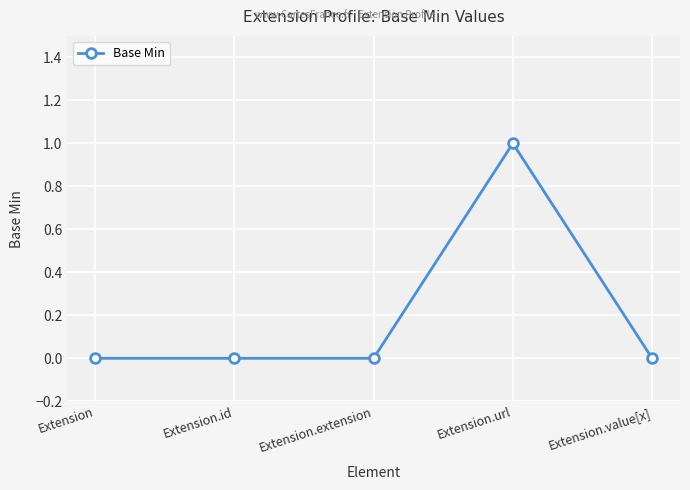

Reading right to left, transcribe all the data shown in this chart.

Extension.value[x]=0	Extension.url=1	Extension.extension=0	Extension.id=0	Extension=0